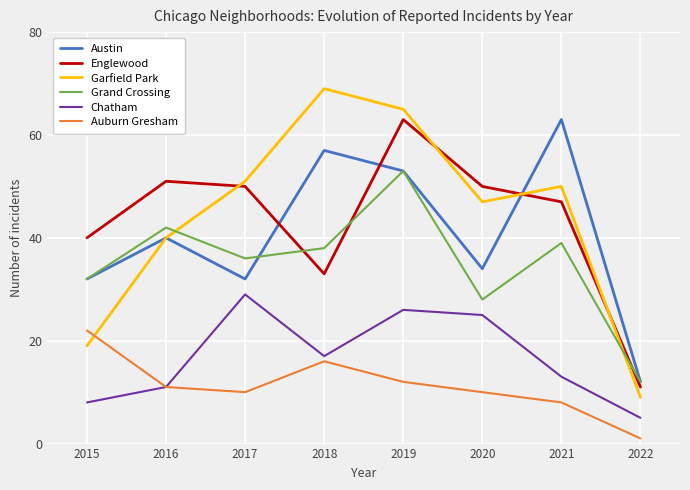

True or false: Grand Crossing and Garfield Park cross at least once.

True